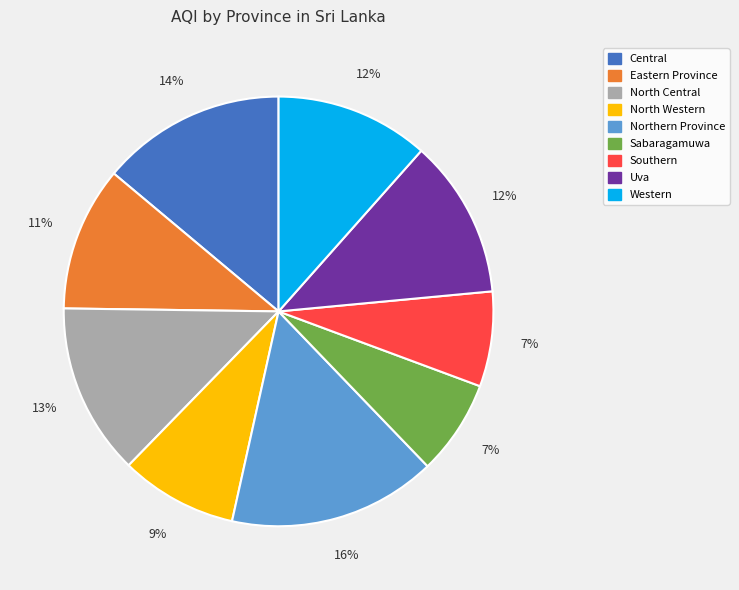

Which category has the biggest portion of the pie?

Northern Province